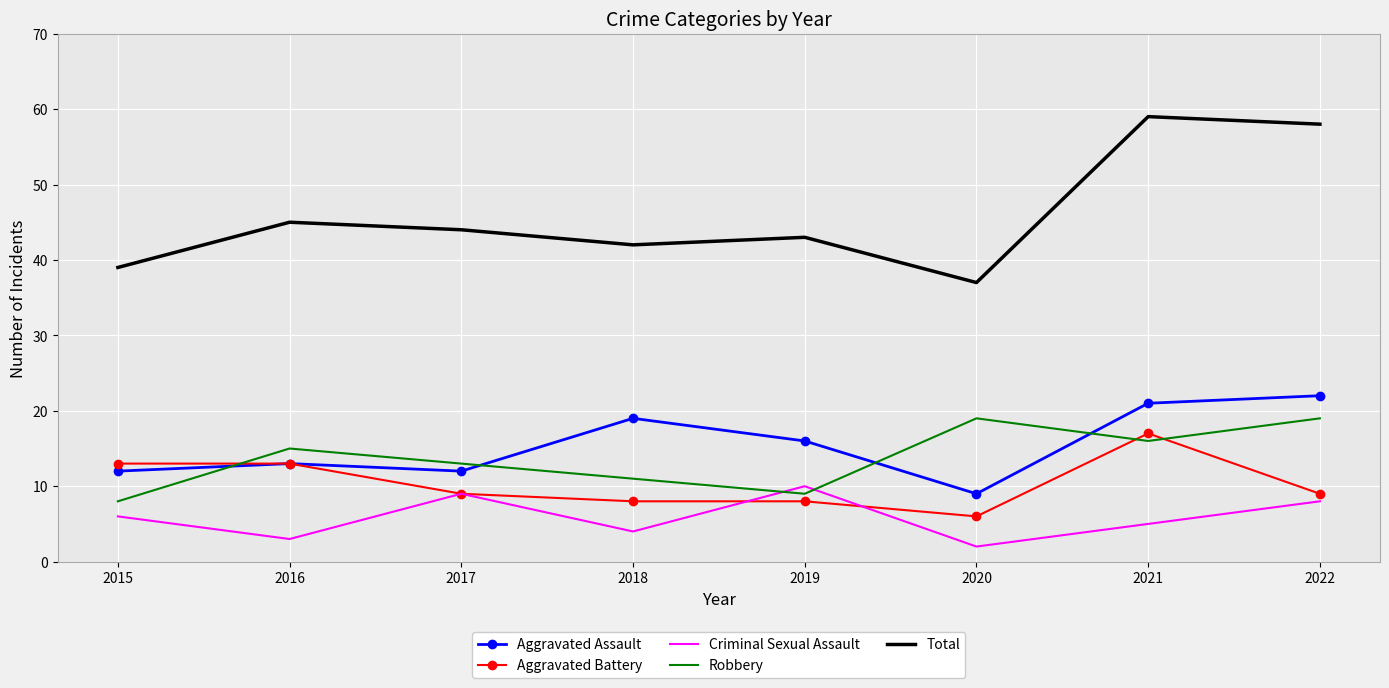

True or false: Criminal Sexual Assault has a value of 14 at 2022.

False